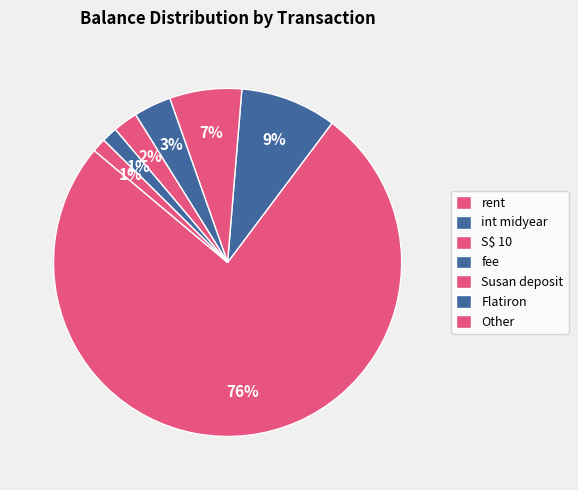

How many segments does this pie chart have?

7